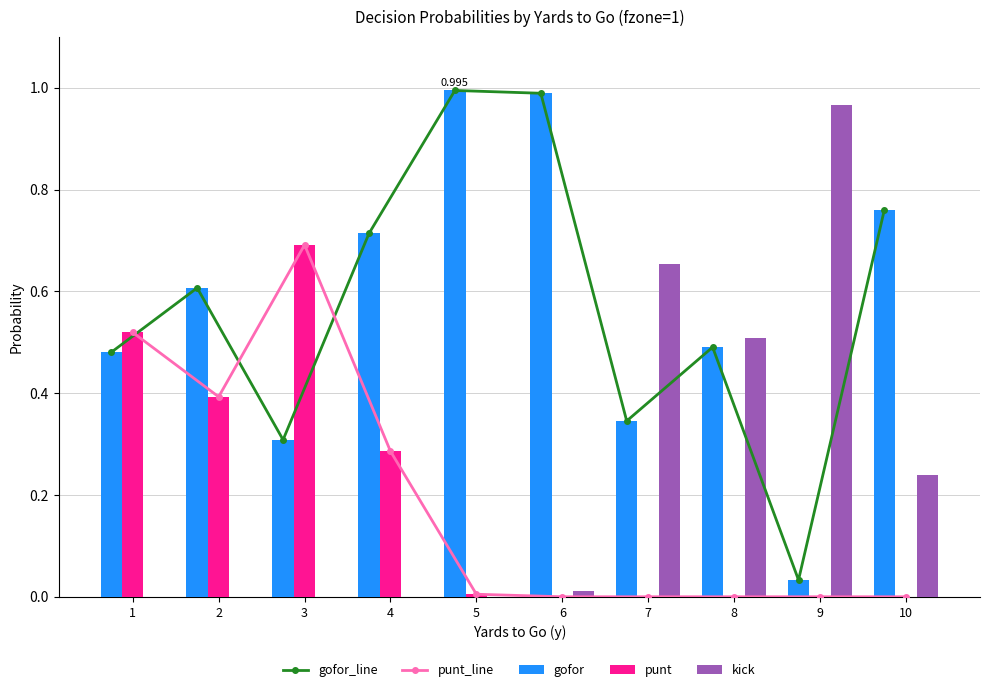

What is the difference between the maximum and second lowest values in the gofor_line series?

0.7